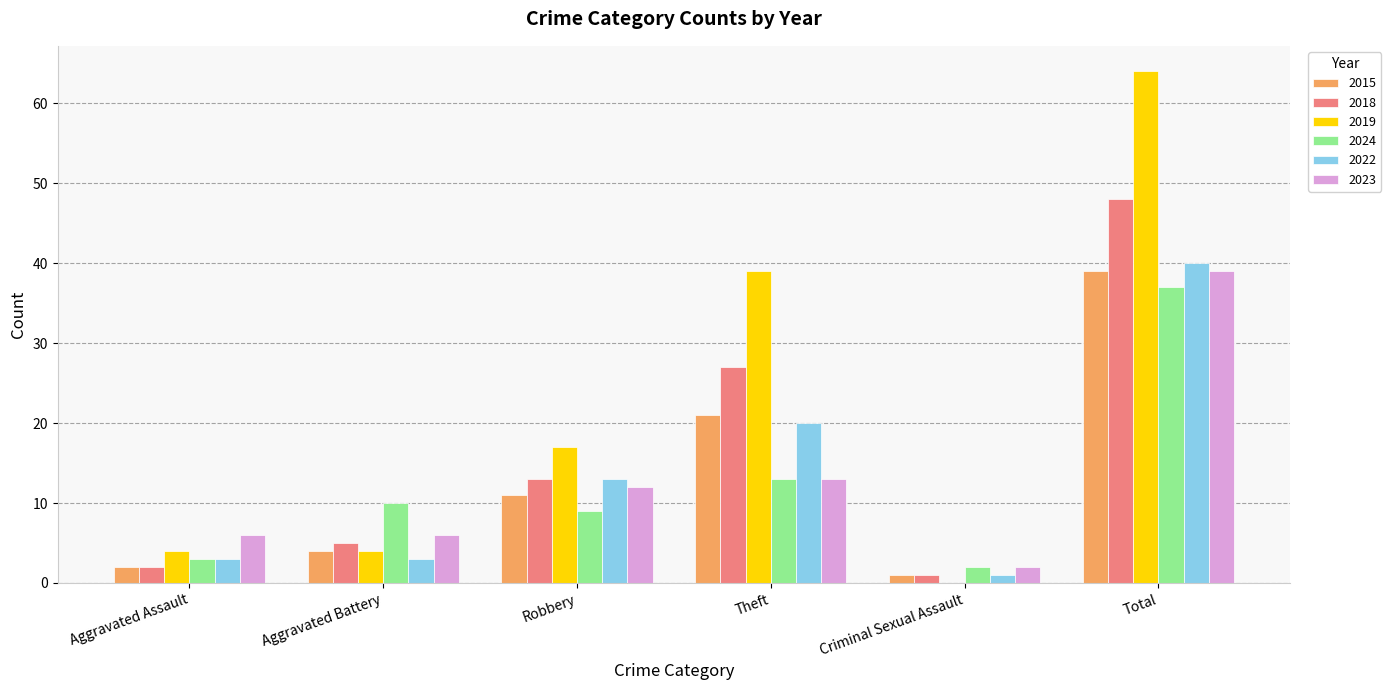

Is the value of 2015 at Aggravated Assault greater than the value of 2022 at Aggravated Assault?

No